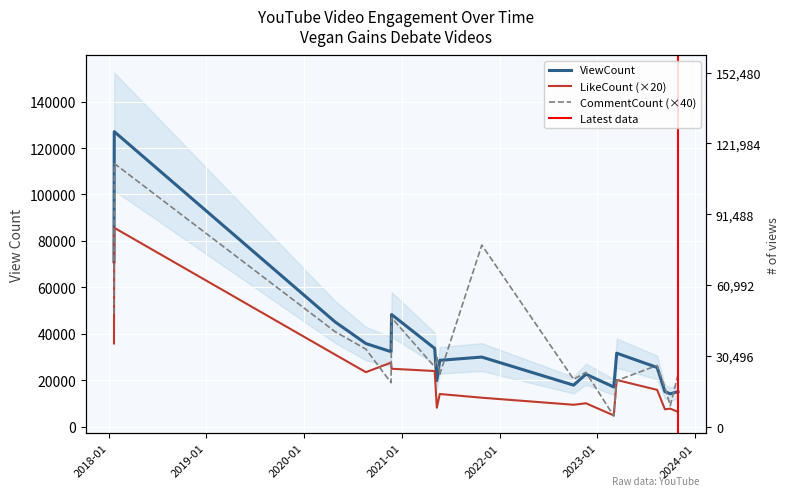

List the series in order of their peak value, lowest first.

LikeCount, CommentCount, ViewCount